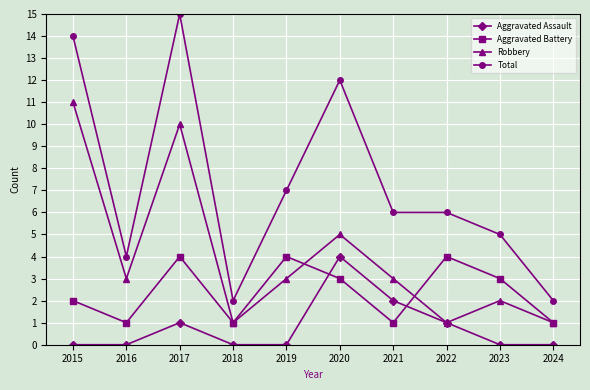

What is the lowest value of the Robbery series?

1